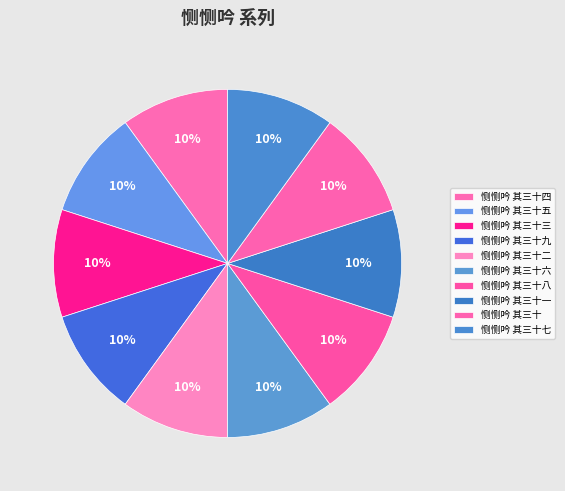

The 恻恻吟 其三十一 slice represents 10% of the pie. True or false?

True